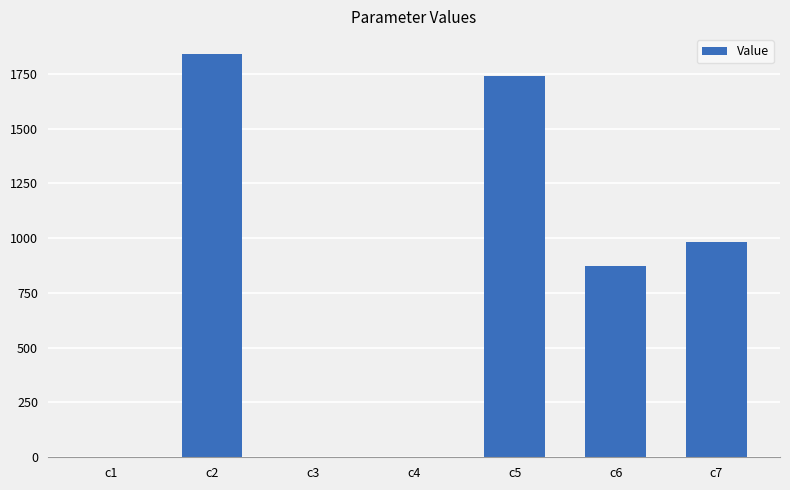

What is the sum of the values at c6 and c1?

872.4